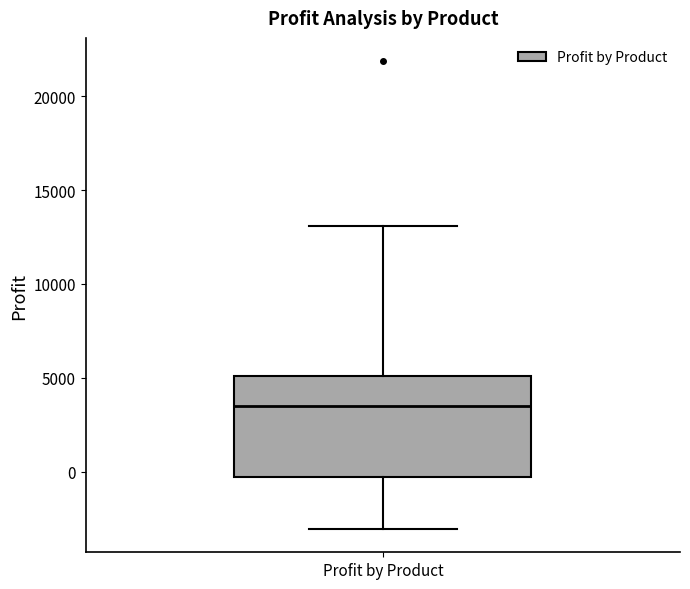

Transcribe this box plot: give where the median line is, the range the box spans, and where the two whiskers end, as read against the y-axis. The values are not printed on the chart, so give them approximately, as read against the axis.

median 3500, box -500 to 5000, whiskers -3000 to 13000